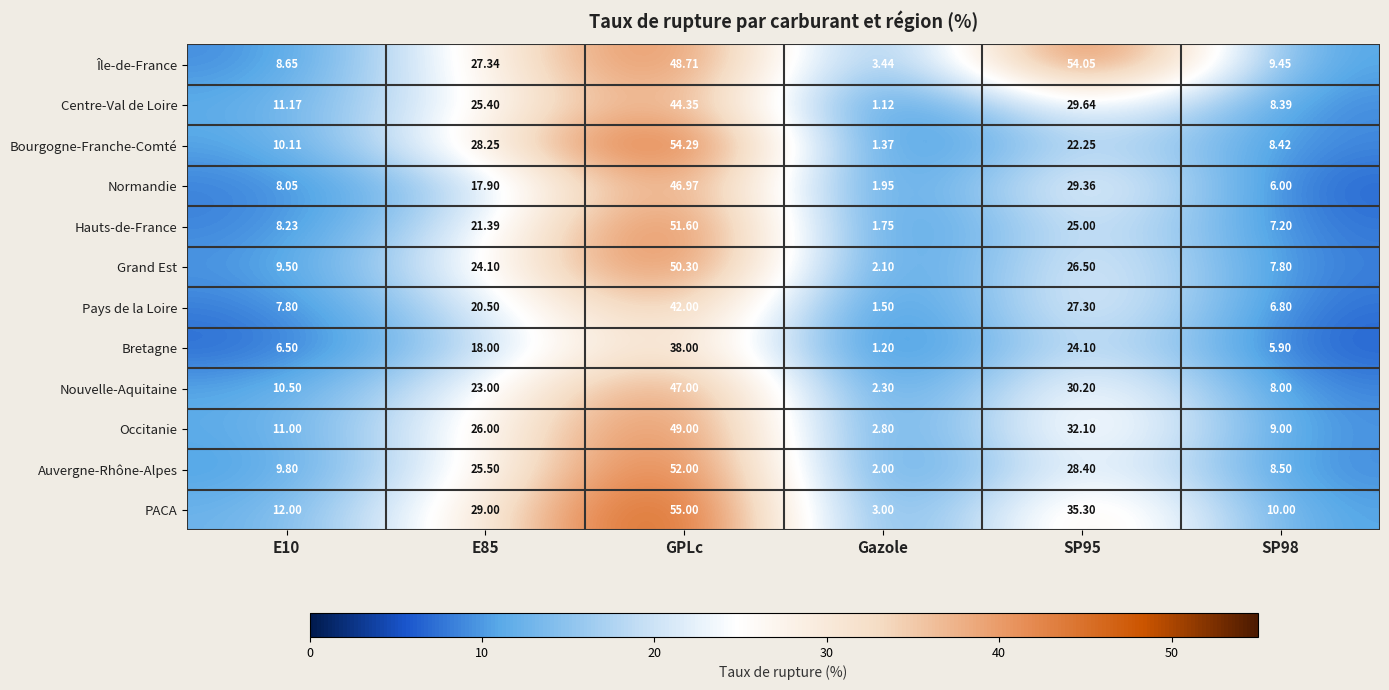

At which category does the chart reach its peak across all series?

GPLc